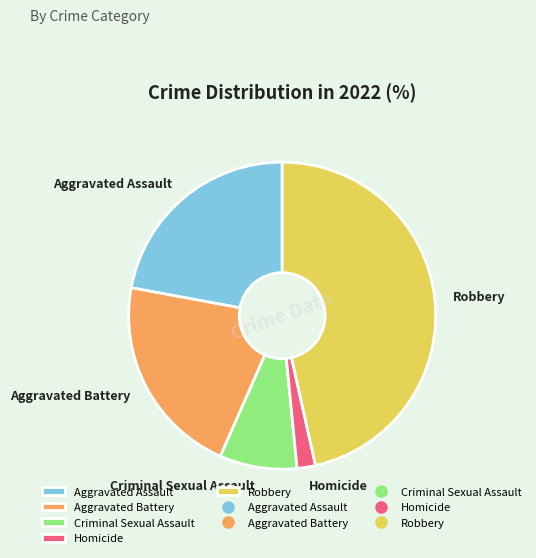

Is it true that Robbery is 47% of the pie?

True